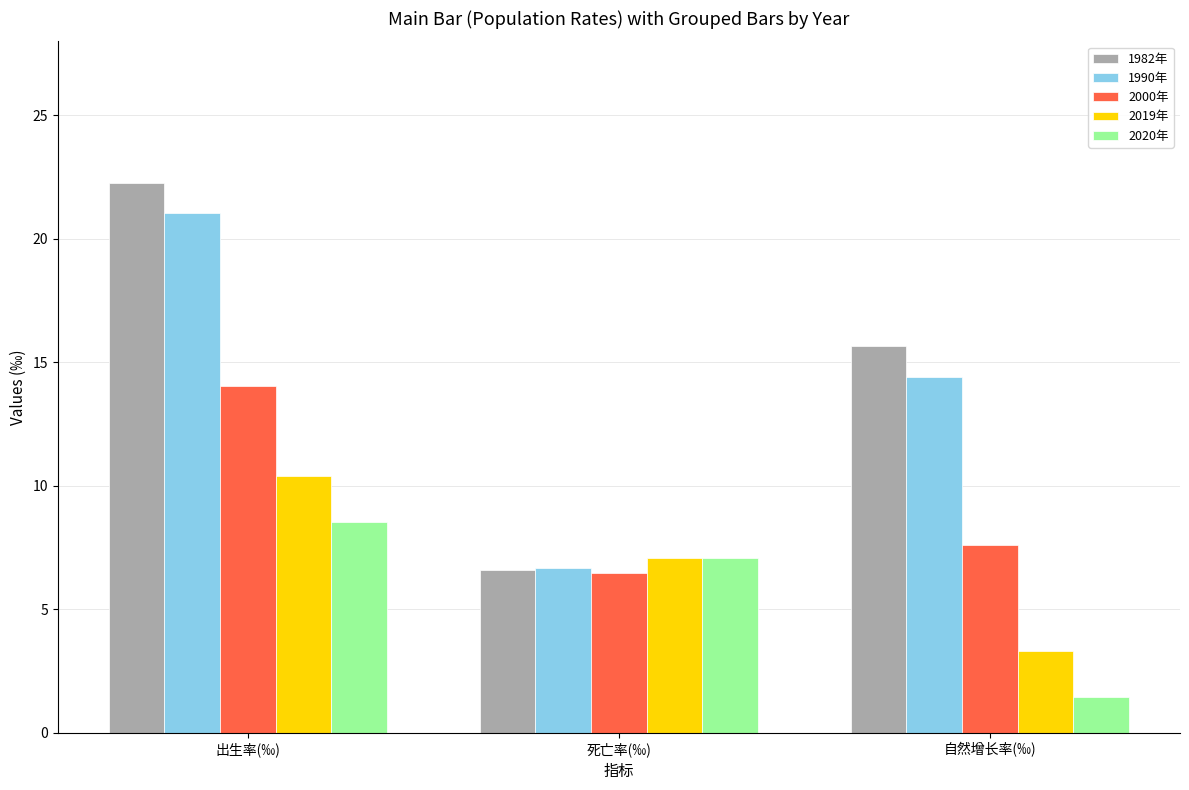

What is the greatest value displayed?

22.3